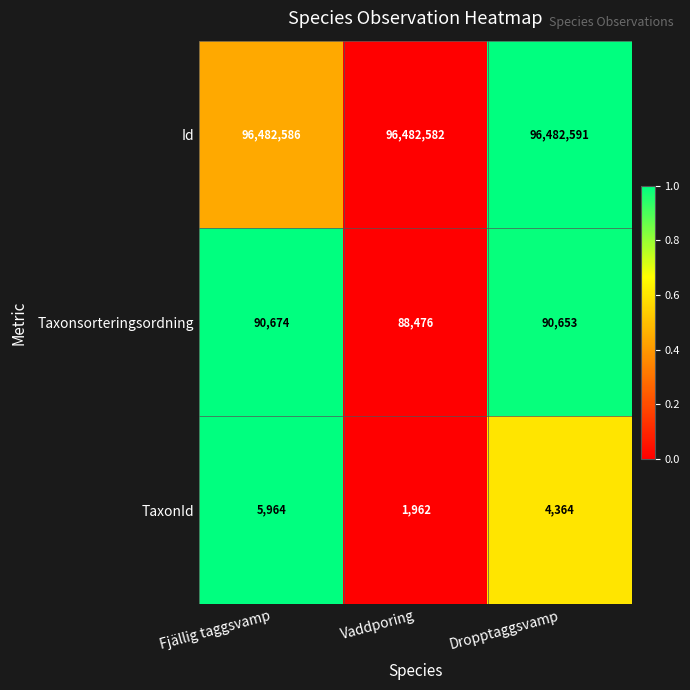

Which series has the largest range (max minus min)?

TaxonId